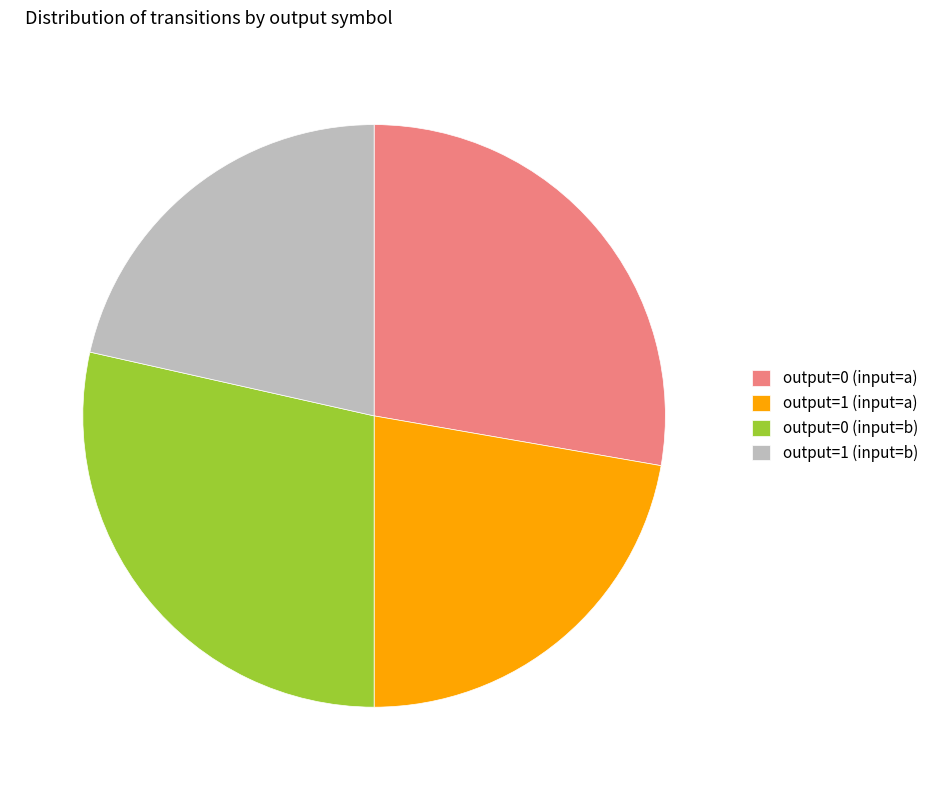

Which slice is the smallest?

output=1 (input=b)